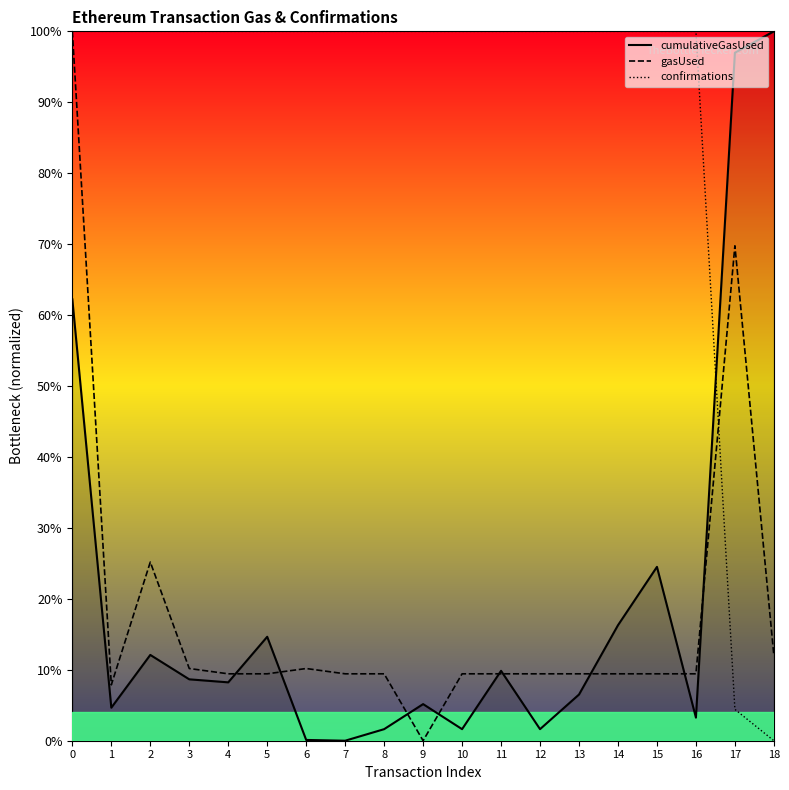

What is the spread (max minus min) of values at 1?

95.3